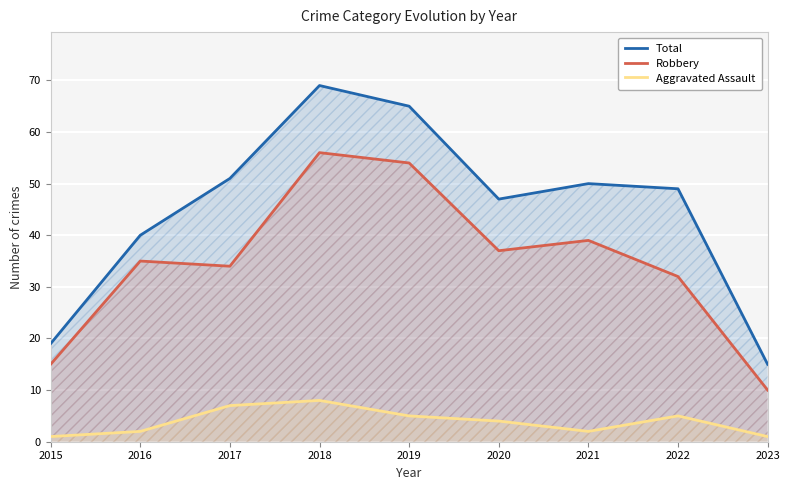

The Robbery series shows 28 at 2019. True or false?

False